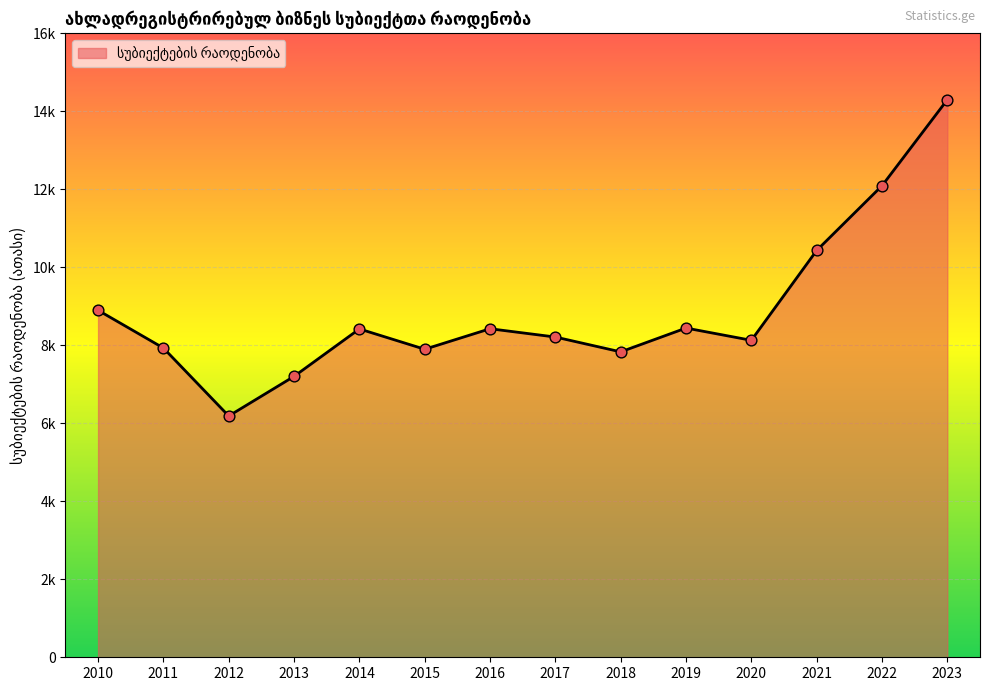

Which has a higher value, 2019 or 2023?

2023